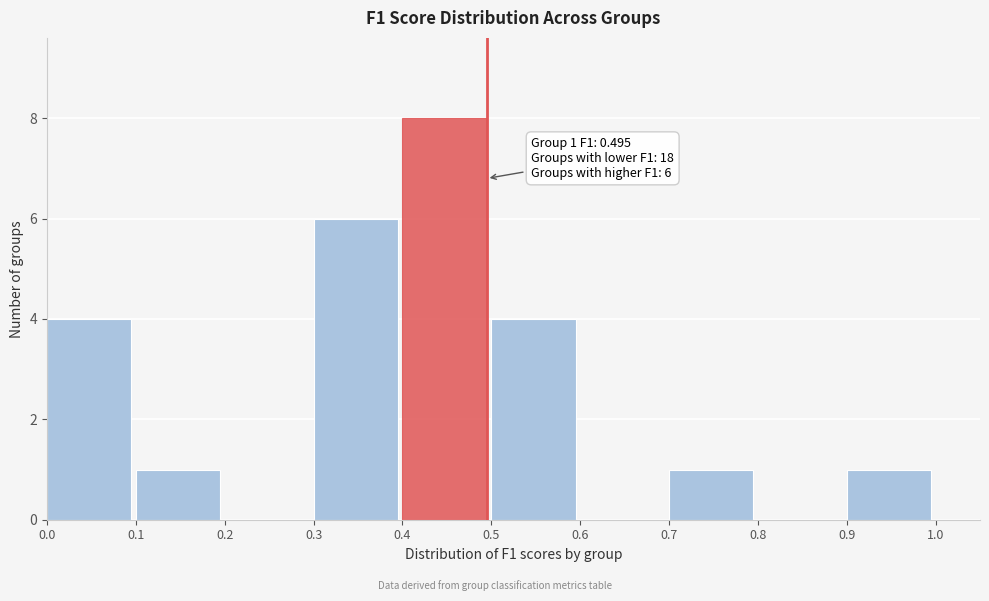

Over which range of the x-axis is the bar tallest?

0.4 to 0.5